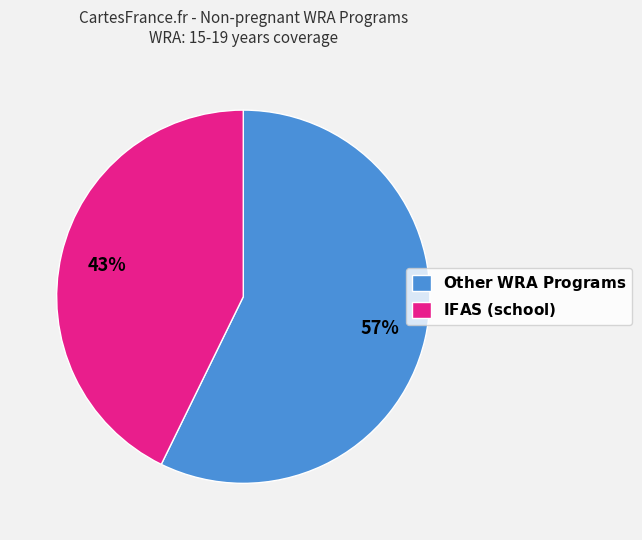

To the nearest percent, what is the difference between the largest and smallest slice percentages?

14%